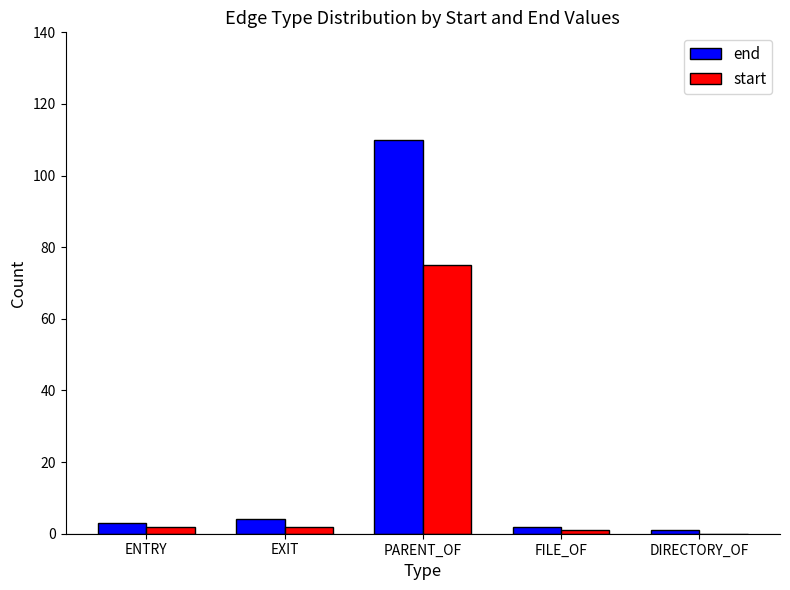

Which series has the largest total across all categories?

end